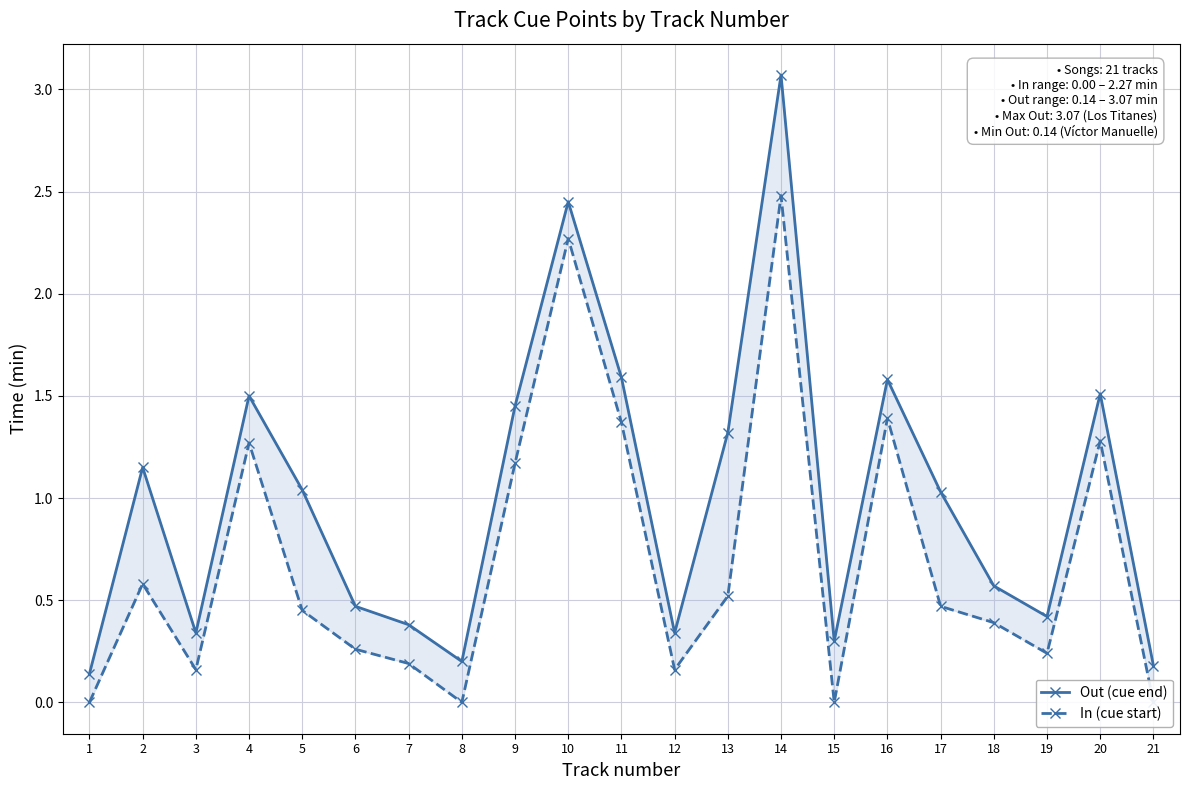

Does the chart display data point markers on the line(s)?

Yes